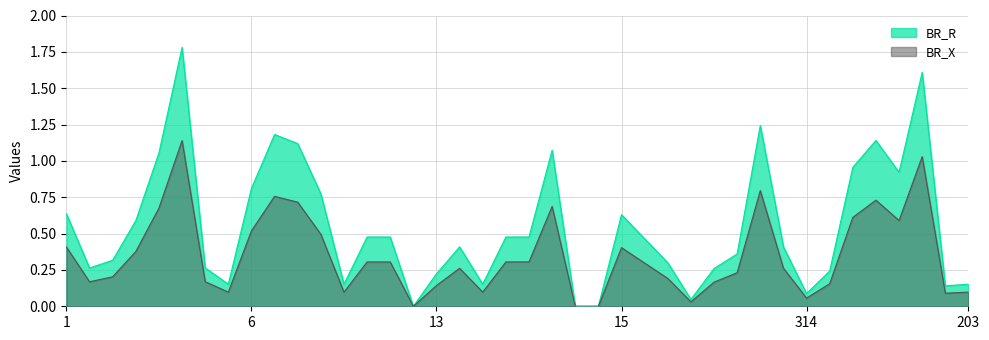

Is it true that BR_R equals 0.1 at 16?

False